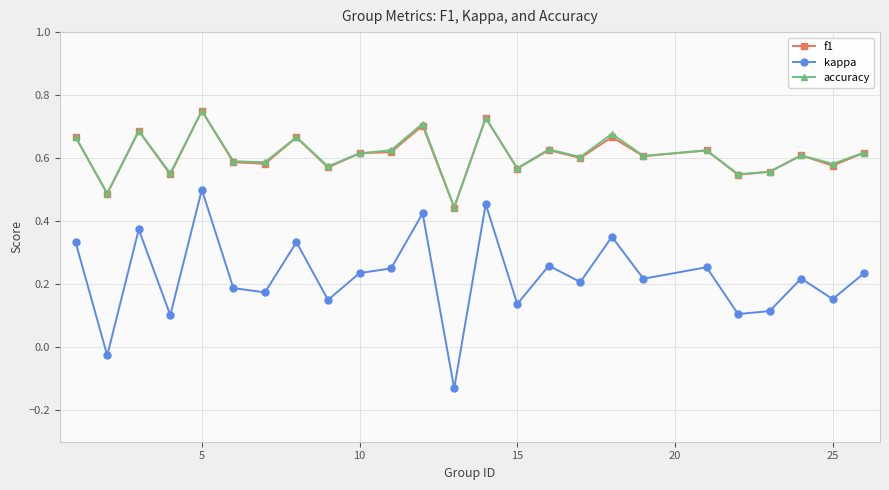

True or false: kappa and accuracy intersect in this chart.

False